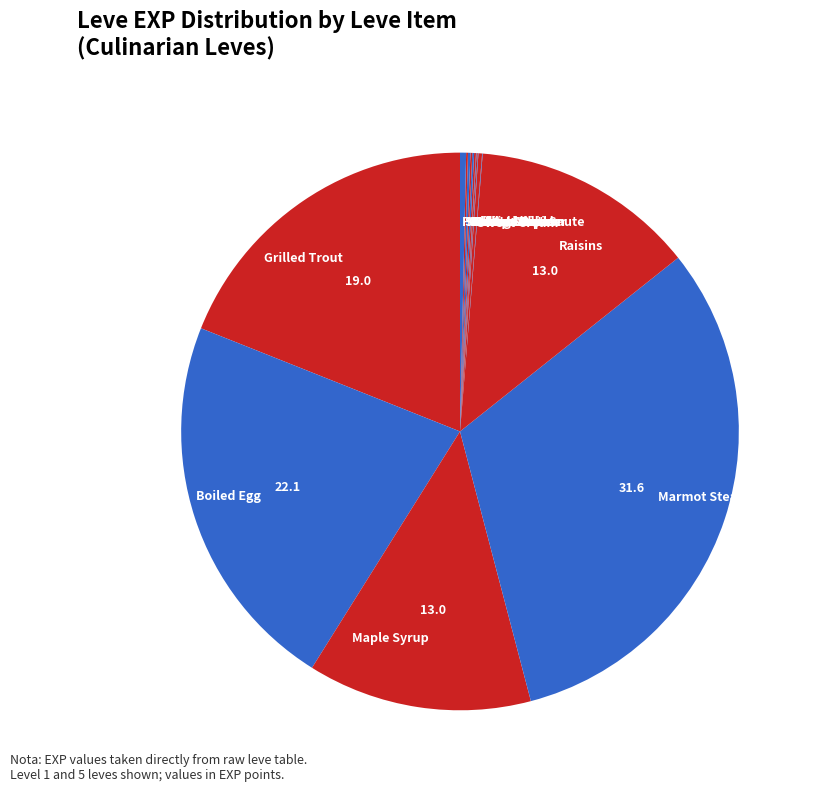

Does Marmot Steak represent more than half of the total?

No